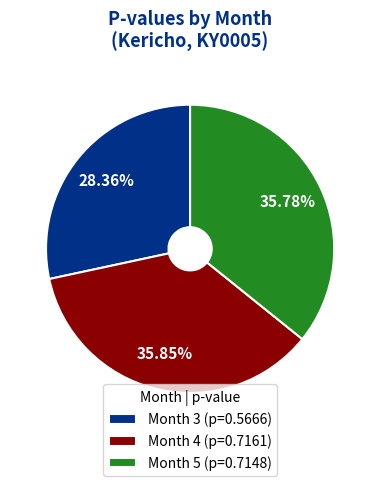

Combined, do Month 3 (p=0.5666) and Month 5 (p=0.7148) account for over 50%?

Yes